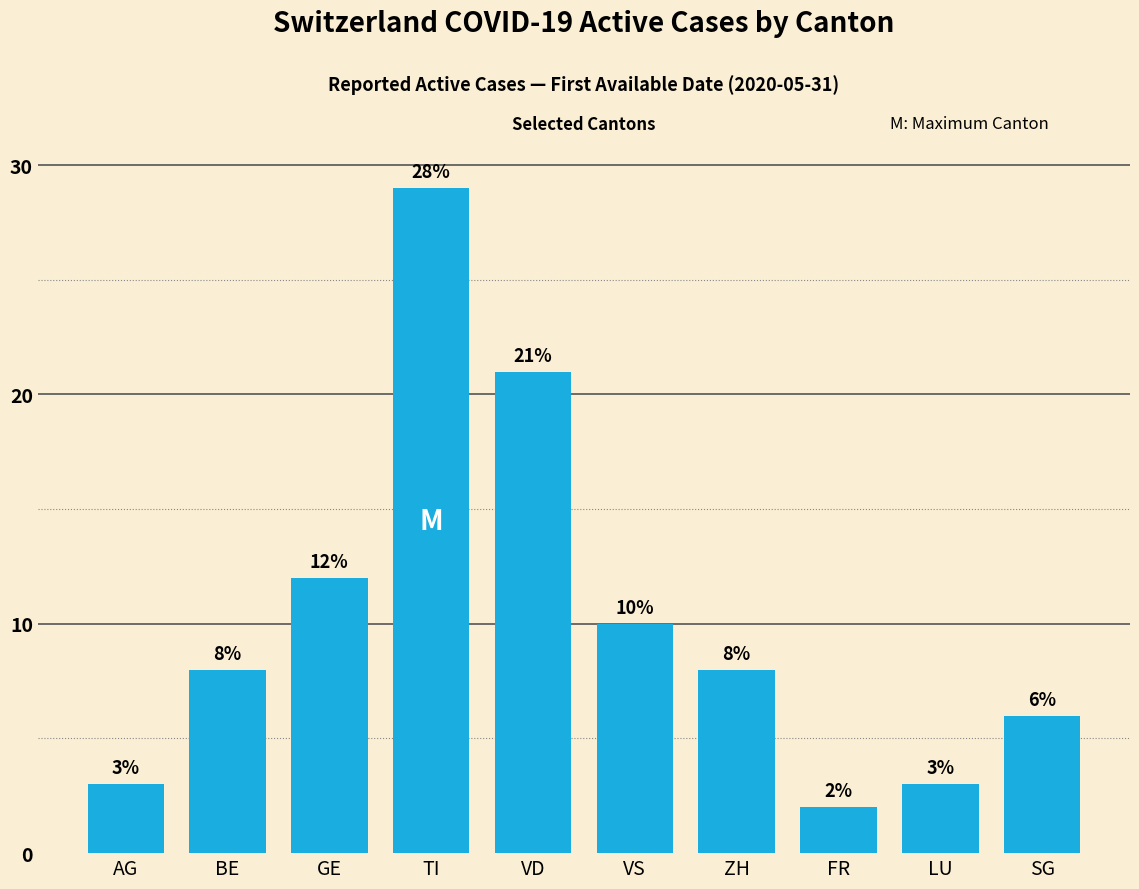

What is the maximum value shown in the chart?

29